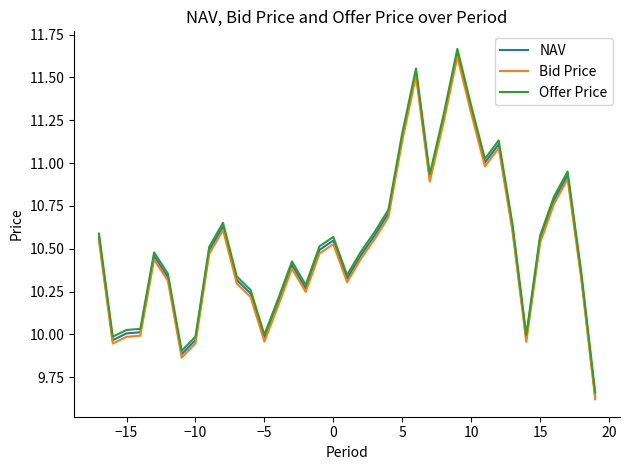

Which series has the largest range (max minus min)?

Offer Price